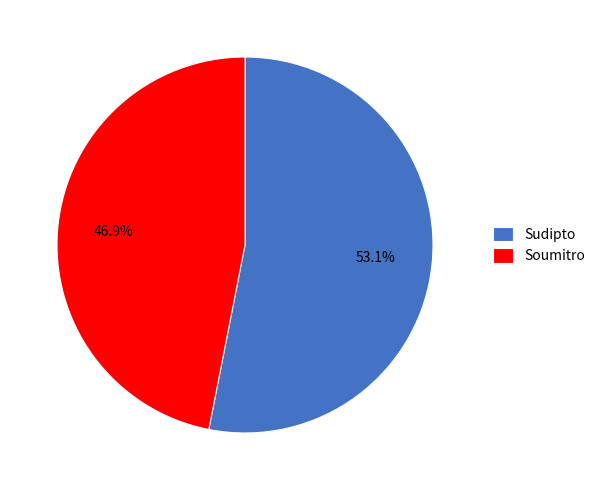

To the nearest percent, what is the difference between the Sudipto and Soumitro slice percentages?

6%